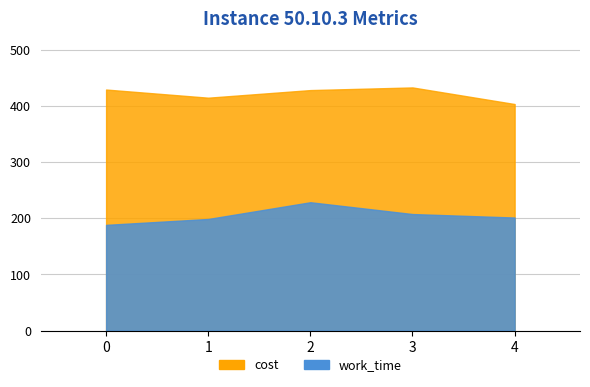

Reading right to left, list all the values displayed in this chart.

cost: 4=403.1	3=432.6	2=427.9	1=414.4	0=428.9
work_time: 4=201.3	3=207.5	2=228.5	1=198.7	0=188.2